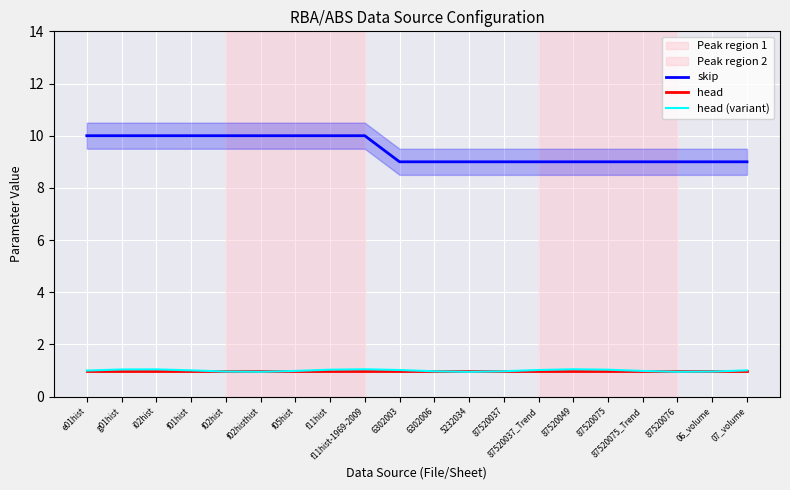

The value of head at i02hist is 0.6. True or false?

False